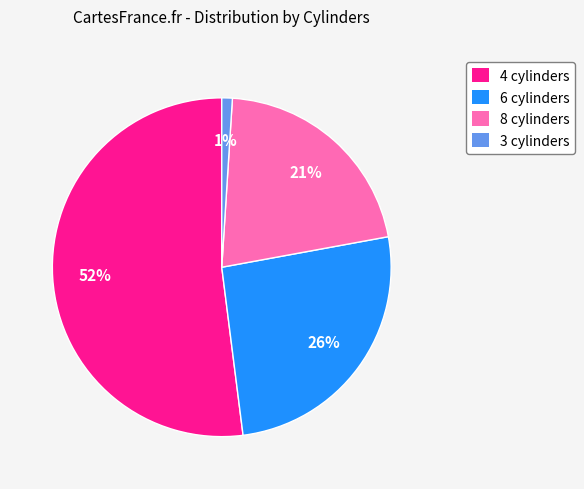

True or false: 3 cylinders accounts for 11% of the total.

False